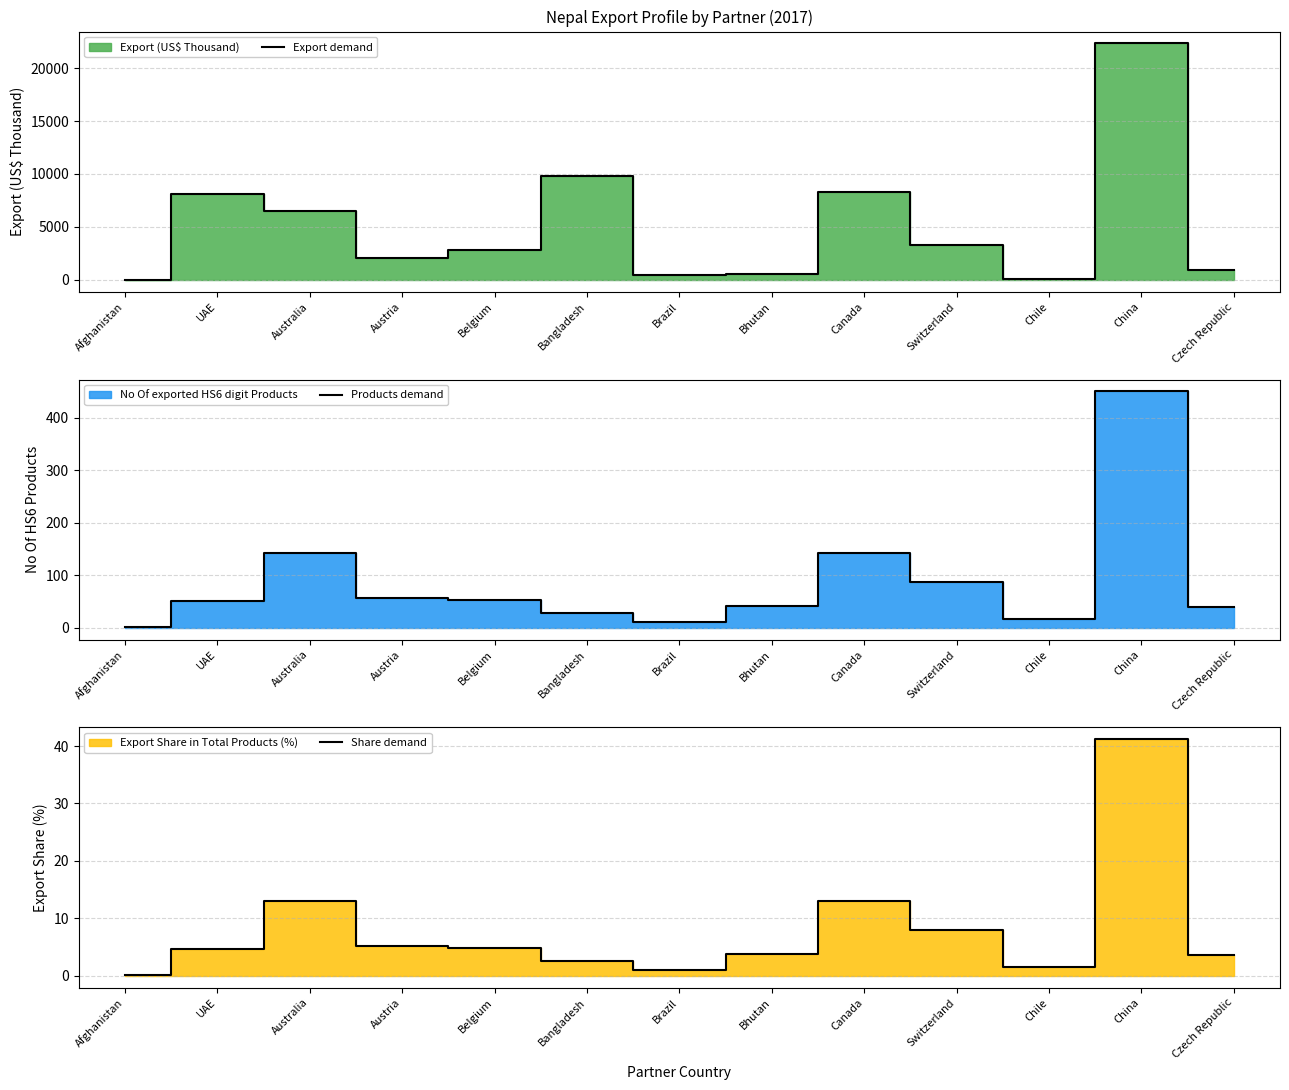

At which category is the sum across all series the highest?

China